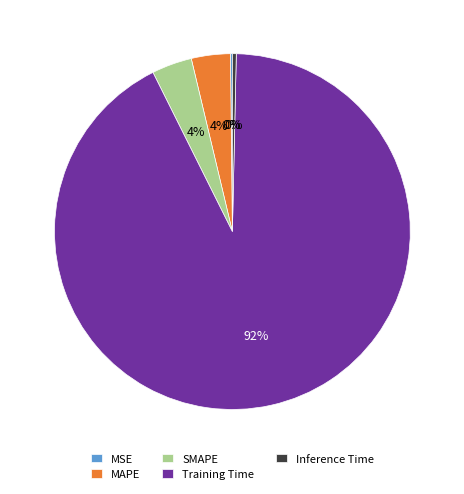

True or false: SMAPE accounts for 4% of the total.

True